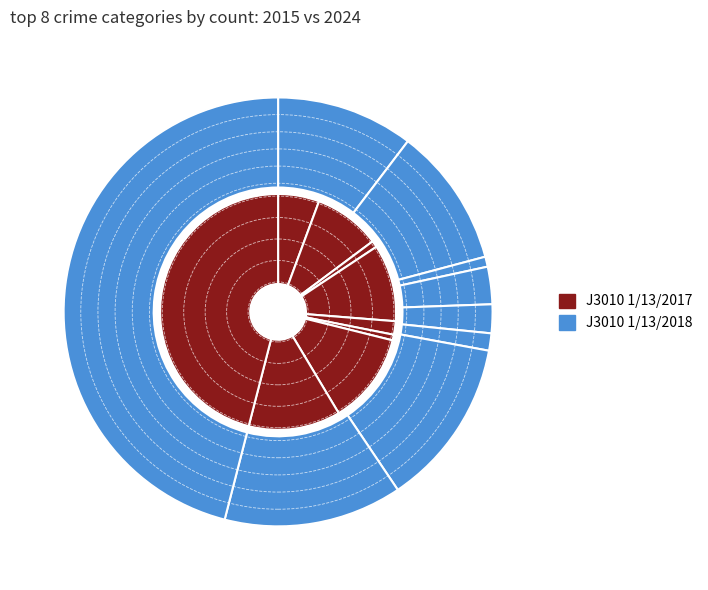

Does any single category account for the majority?

No